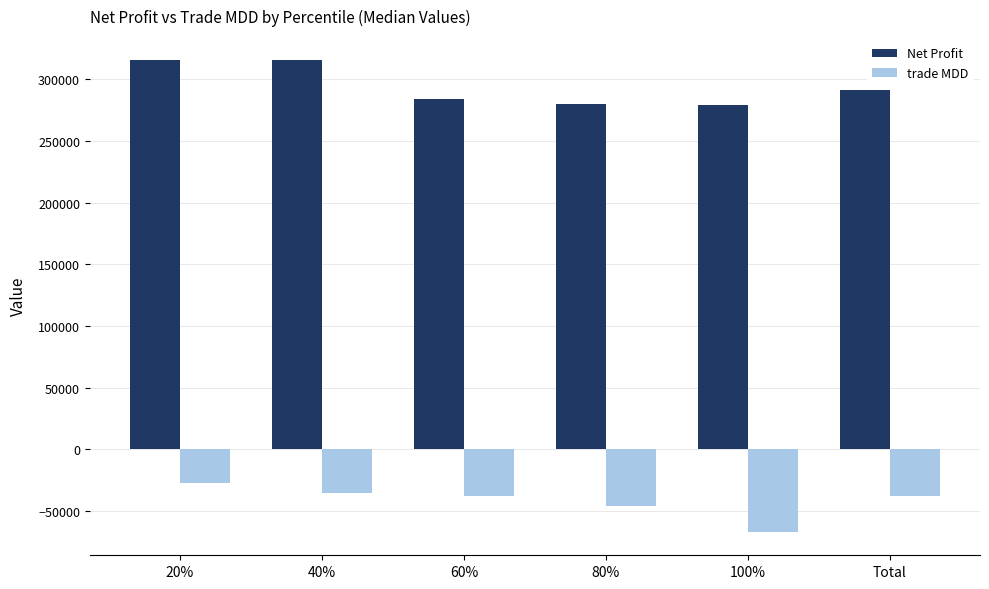

What is the difference between the second highest and minimum values in the Net Profit series?

35996.4